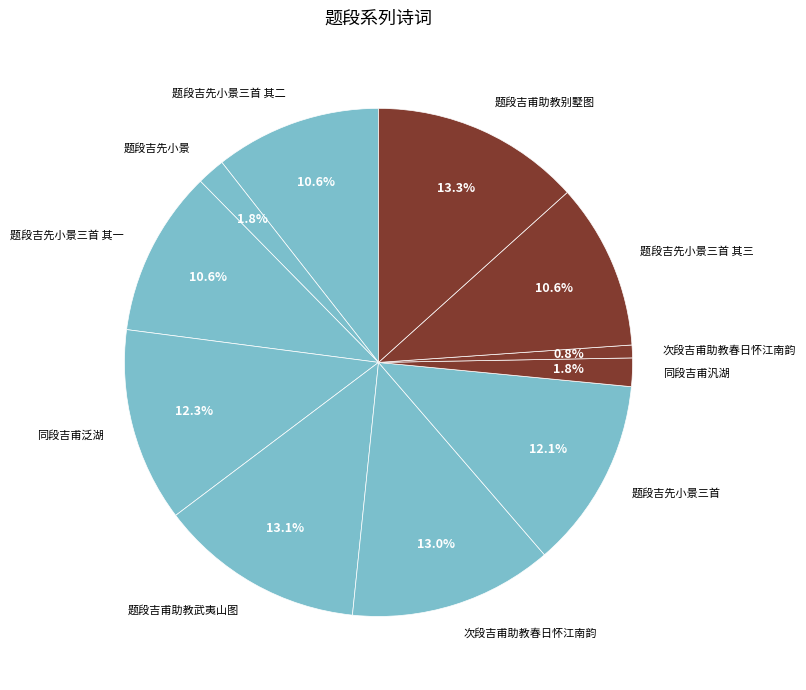

Count the number of slices in the pie.

11